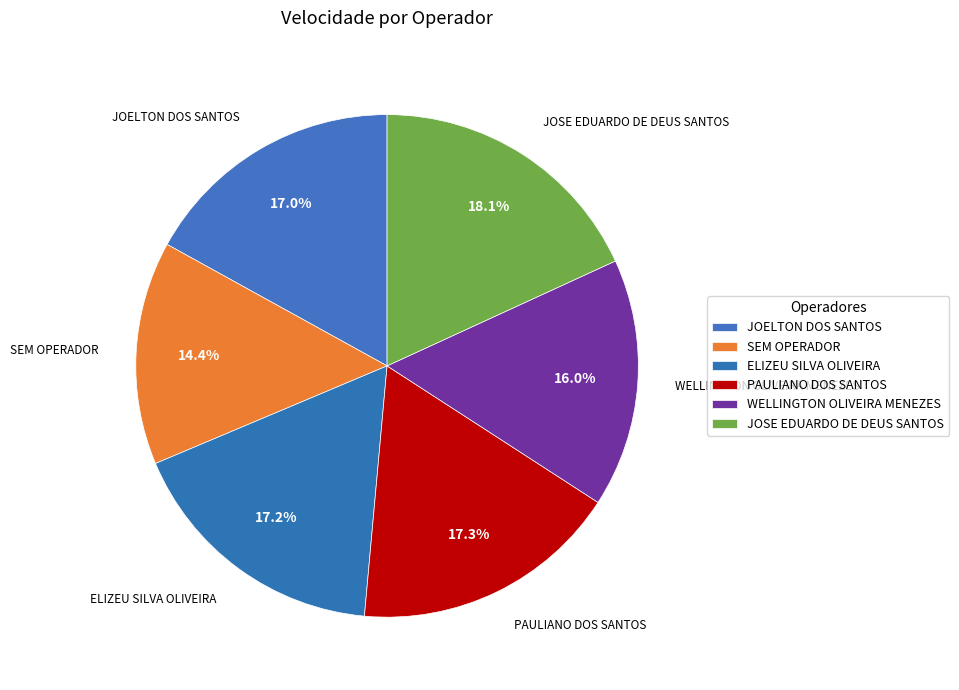

Which slice is the largest?

JOSE EDUARDO DE DEUS SANTOS